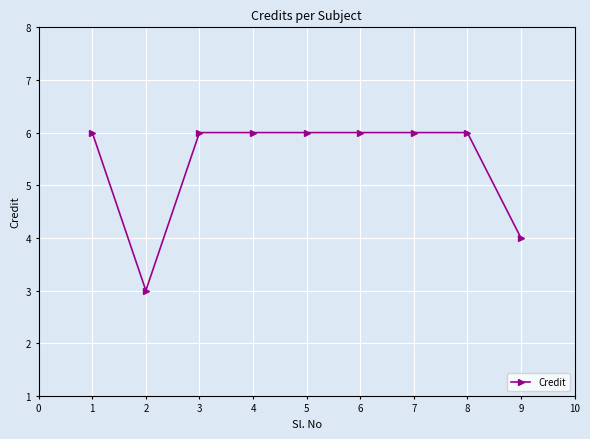

Reading left to right, transcribe all the data shown in this chart.

1=6	2=3	3=6	4=6	5=6	6=6	7=6	8=6	9=4